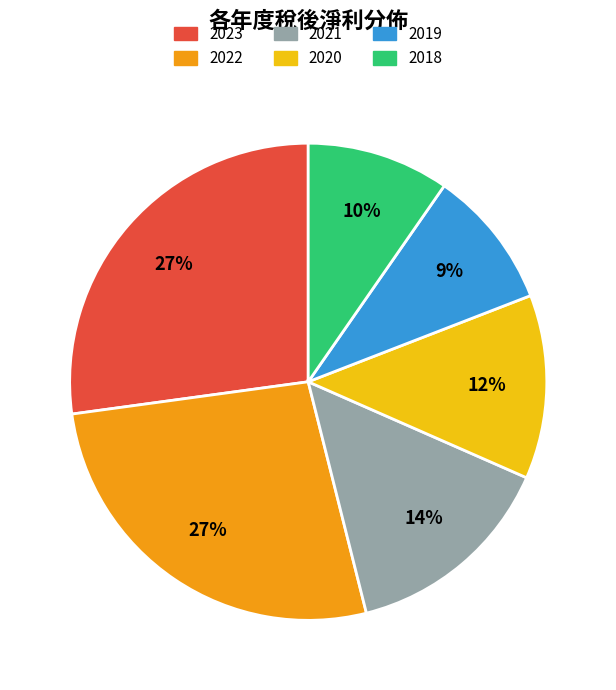

To the nearest percent, what percentage of the pie is 2020?

12%